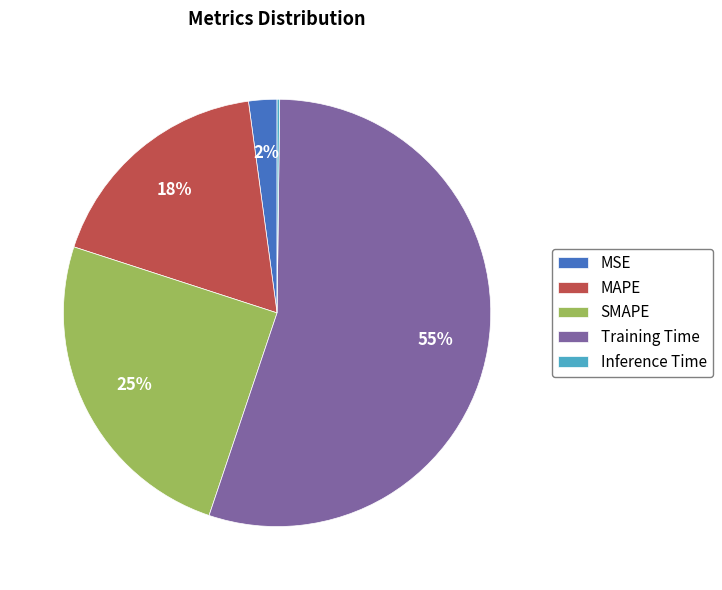

Is it true that MSE is 16% of the pie?

False